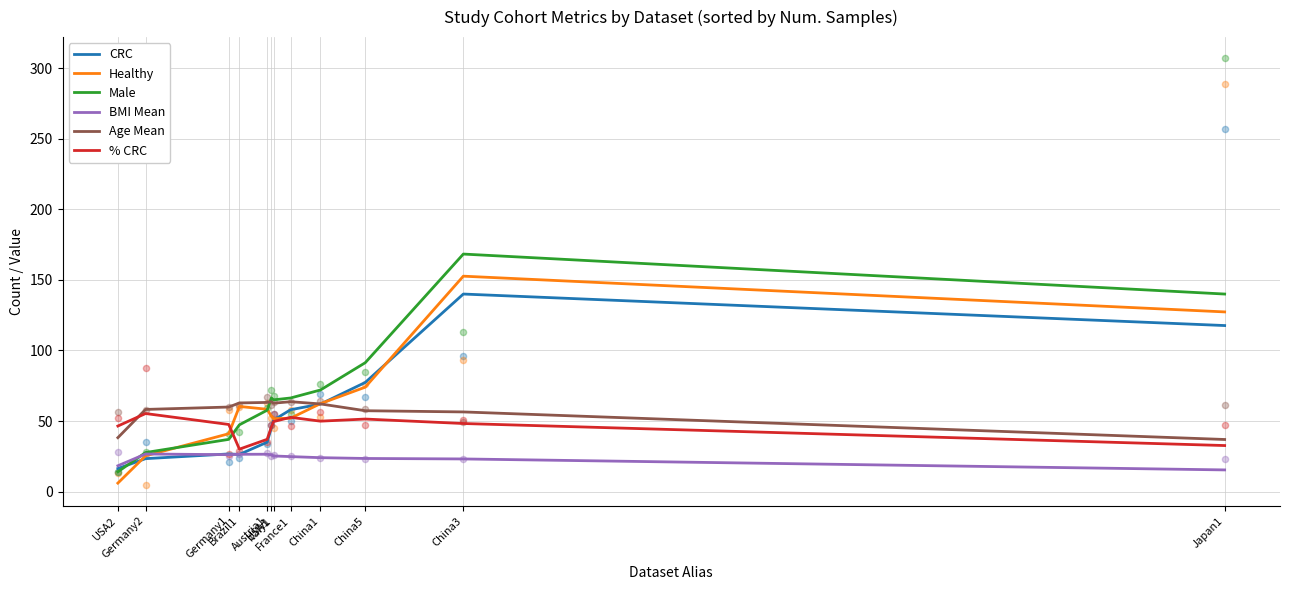

Which series contains the highest Y value?

Male